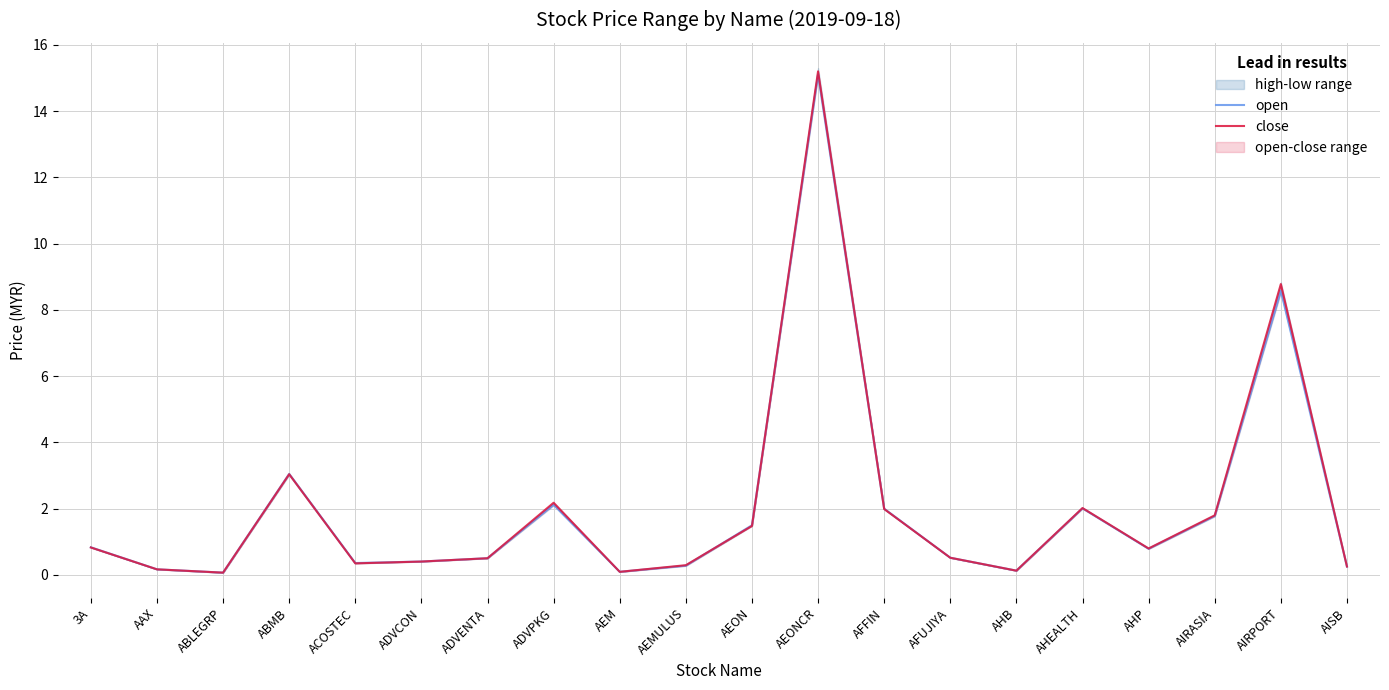

How many intersections are there between open and close?

3